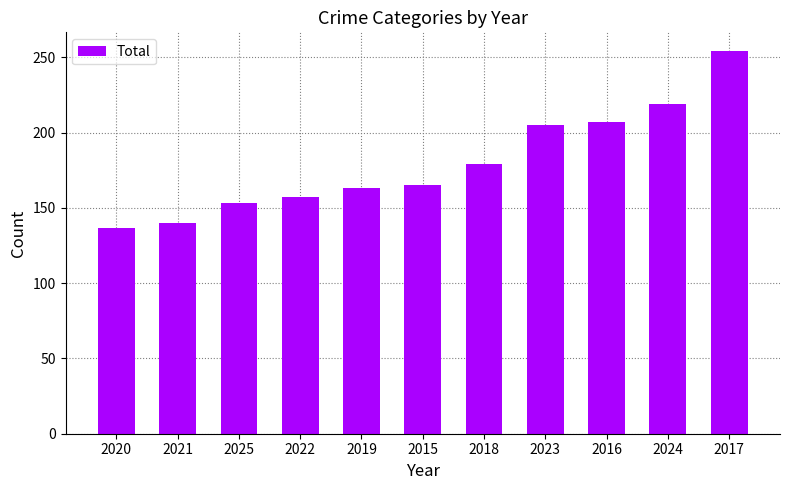

What position from the left is 2021?

2